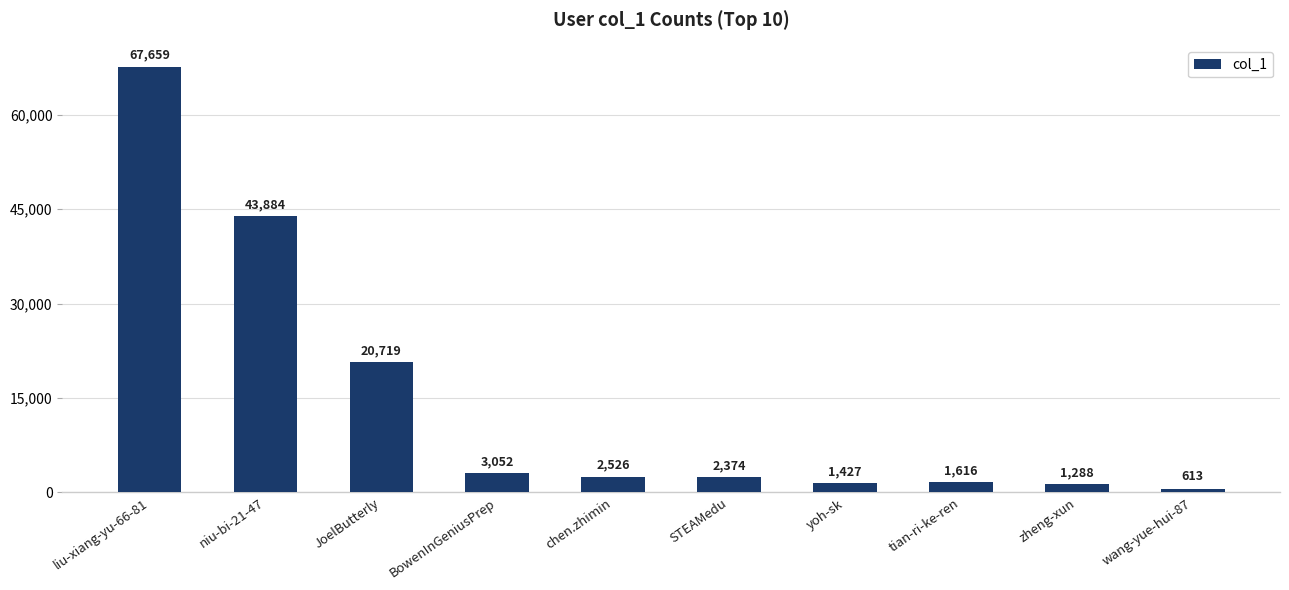

What value does the data have at wang-yue-hui-87, to the nearest 50?

600